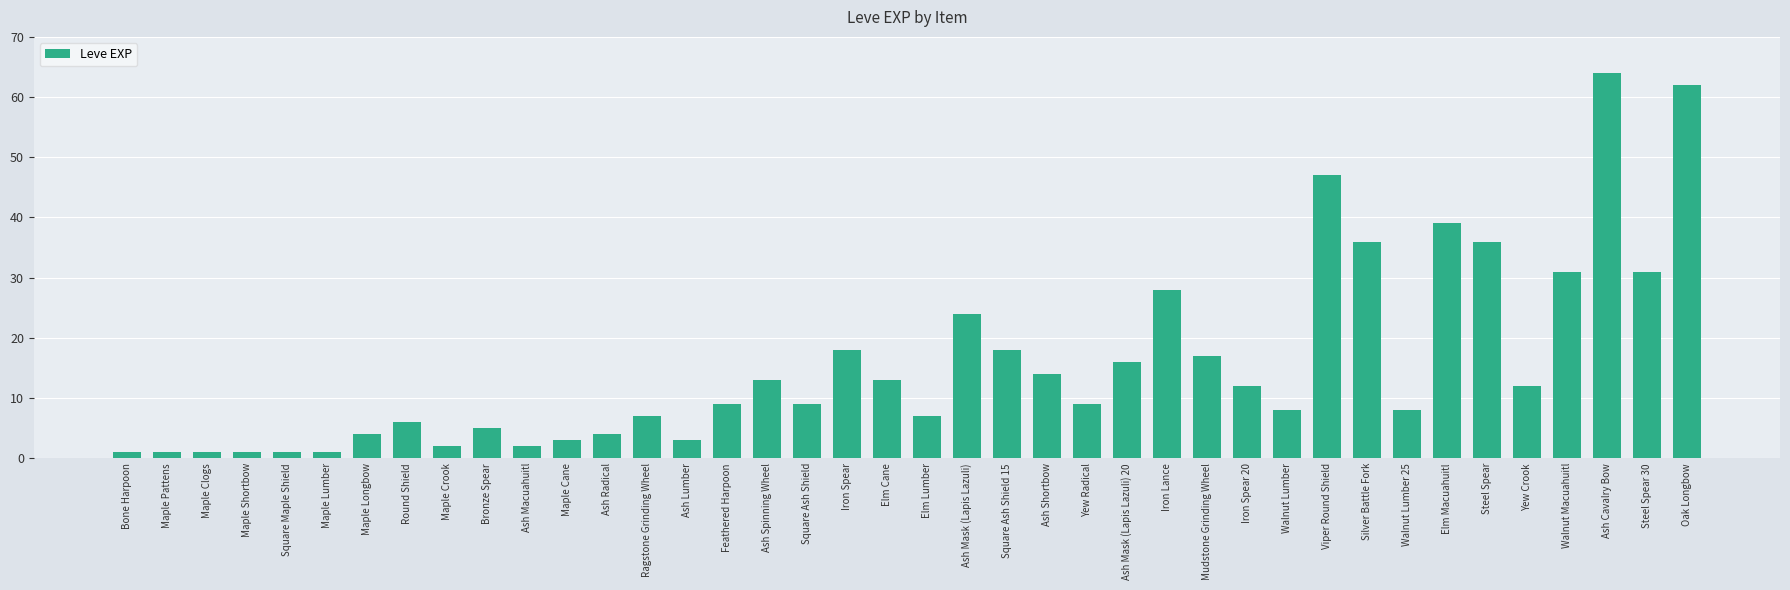

Reading left to right, extract all data points from this chart.

1	1	1	1	1	1	4	6	2	5	2	3	4	7	3	9	13	9	18	13	7	24	18	14	9	16	28	17	12	8	47	36	8	39	36	12	31	64	31	62